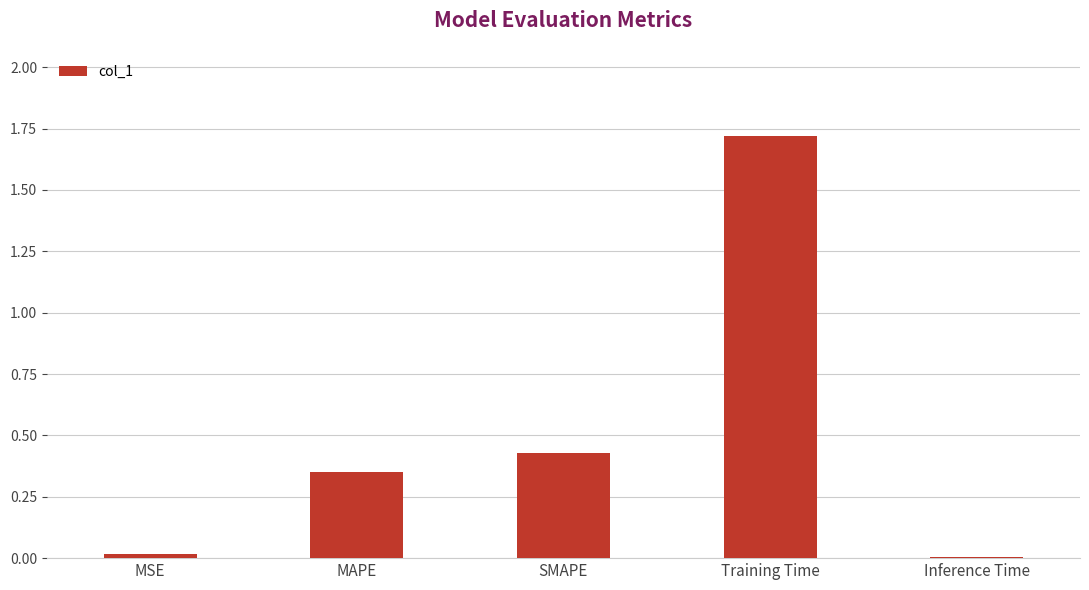

What is the difference between the values at Inference Time and Training Time?

1.7